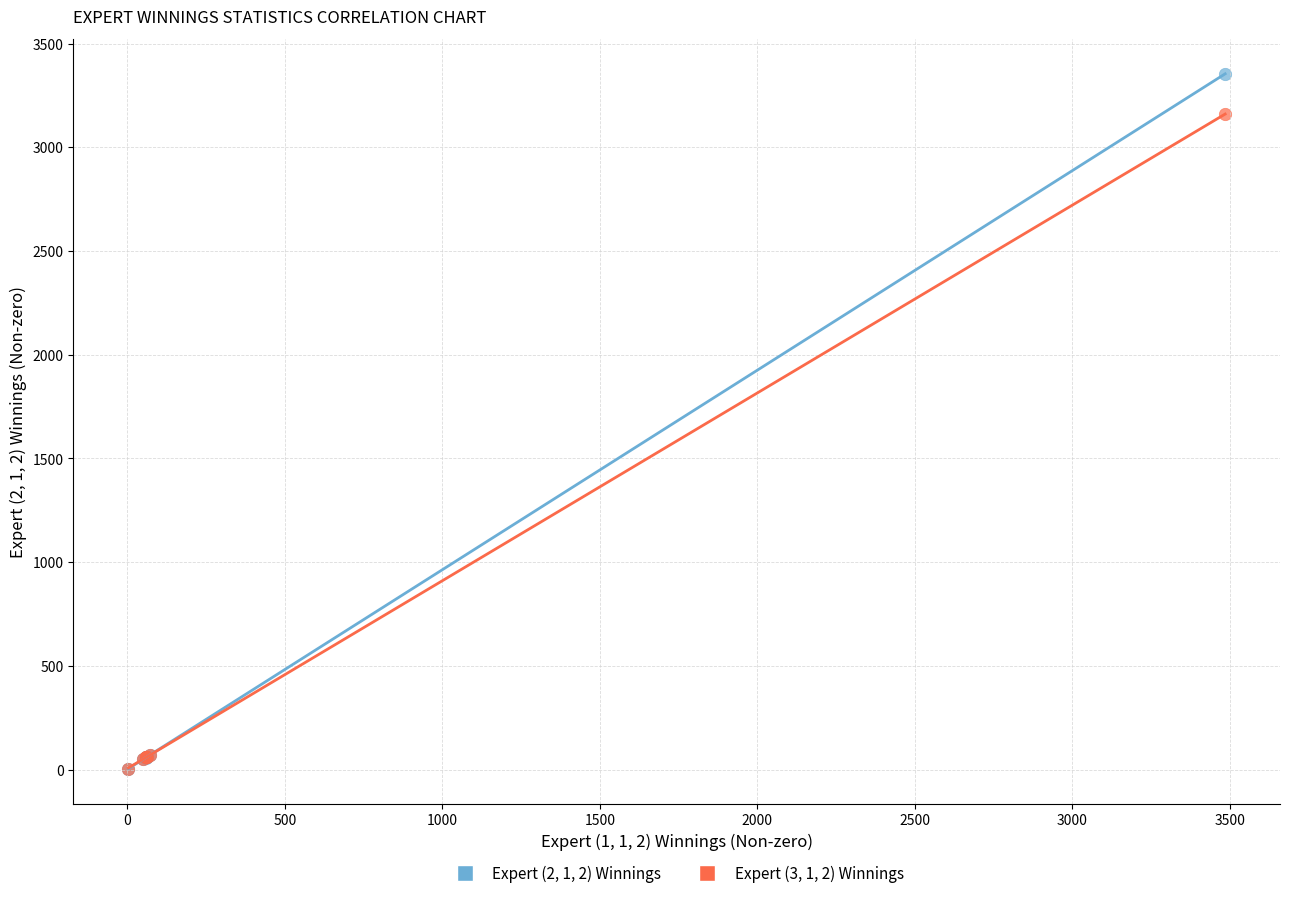

Across all series, what Y value is closest to 1678?

3160.0